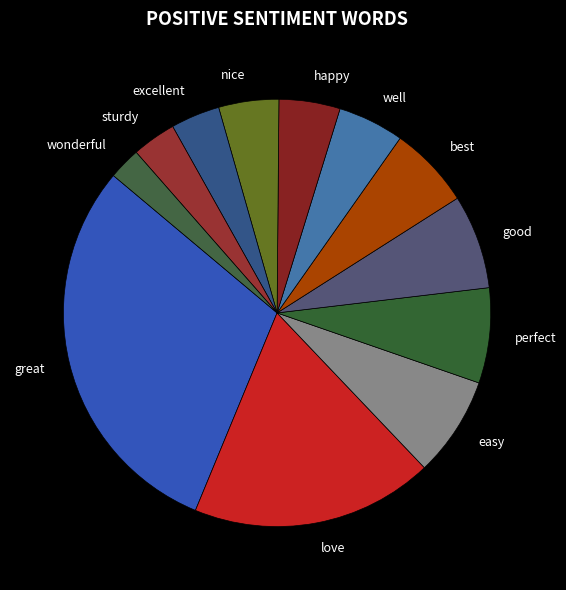

Is the sum of happy and wonderful greater than half?

No